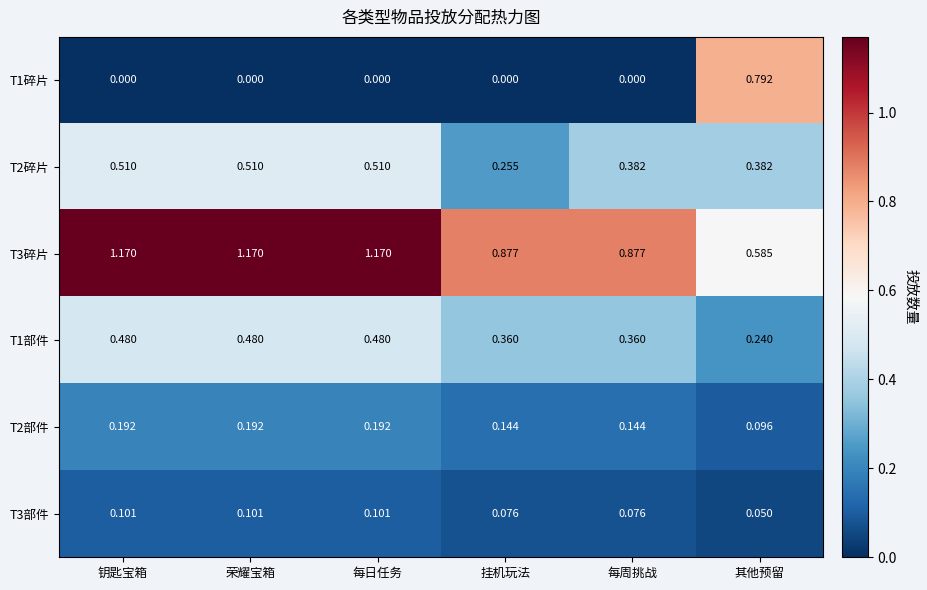

At which label does T1碎片 reach its peak?

其他预留